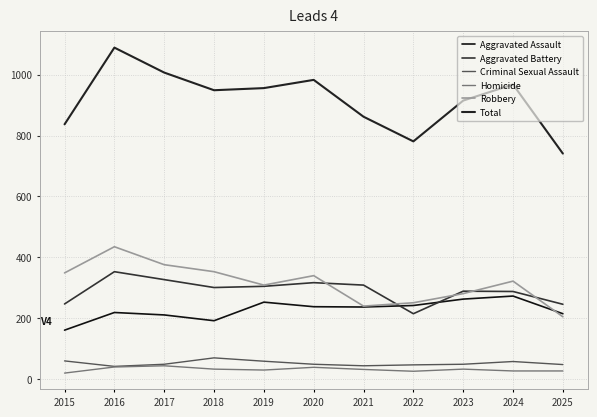

True or false: Aggravated Assault and Homicide intersect in this chart.

False